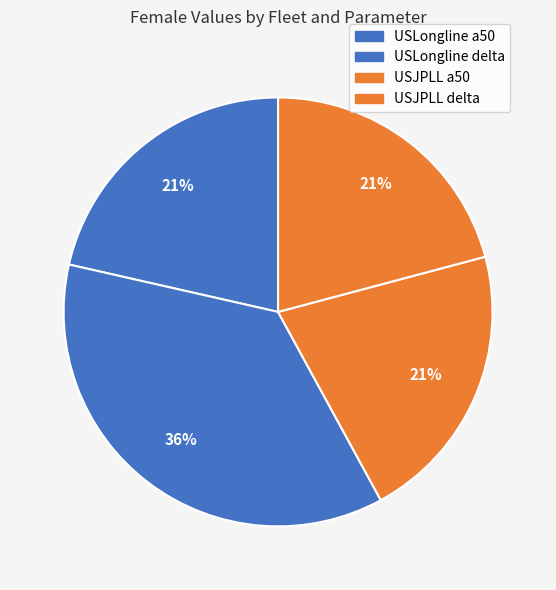

What portion of the pie excludes USLongline delta?

63.5%